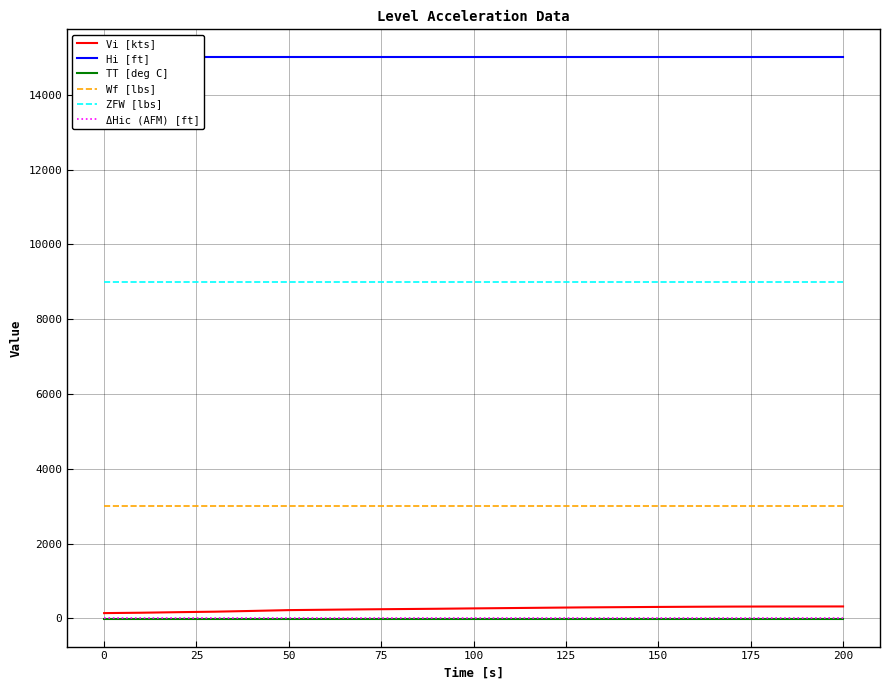

How many data points does each series have?

21